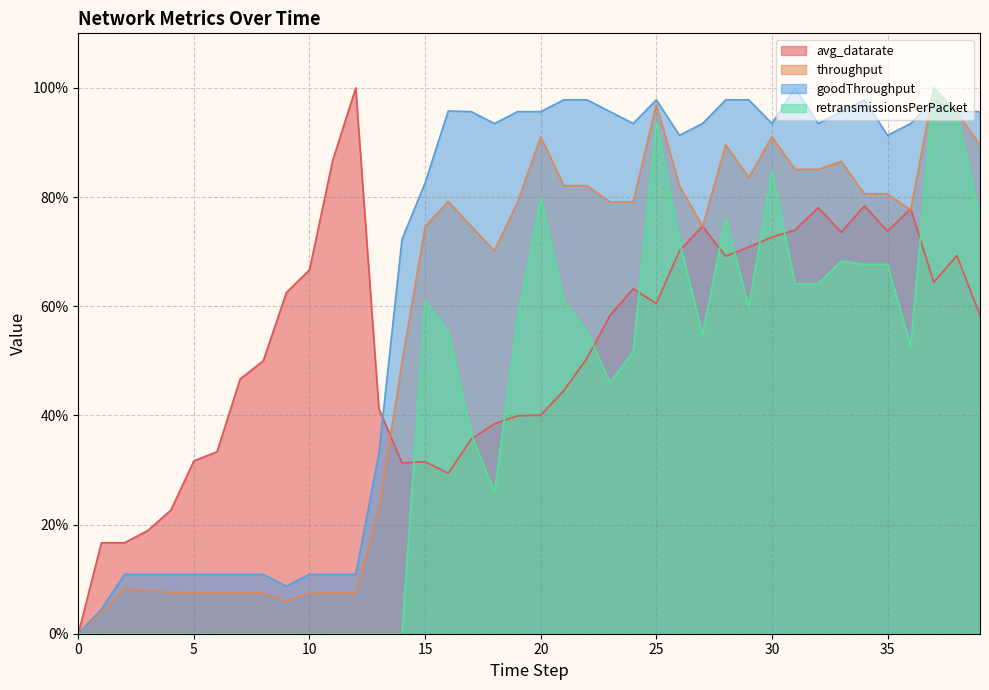

Which series has the largest range (max minus min)?

avg_datarate